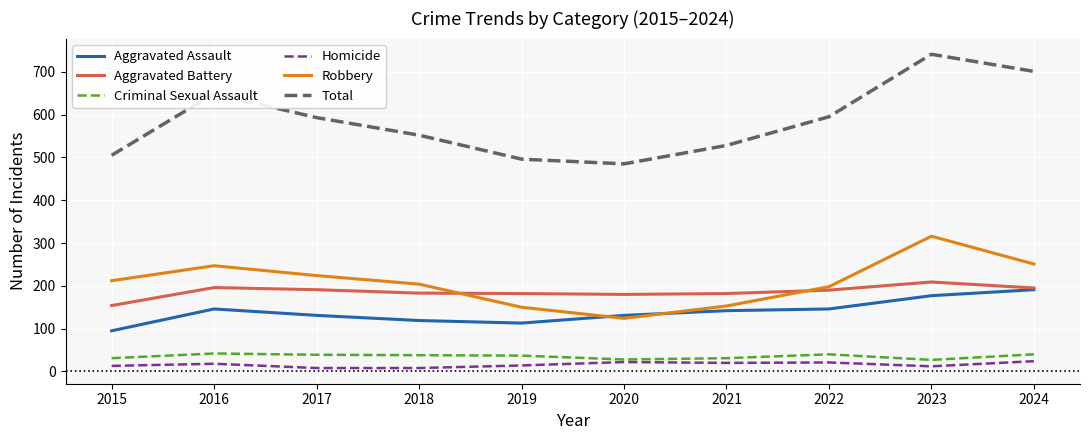

True or false: Aggravated Assault and Homicide intersect in this chart.

False